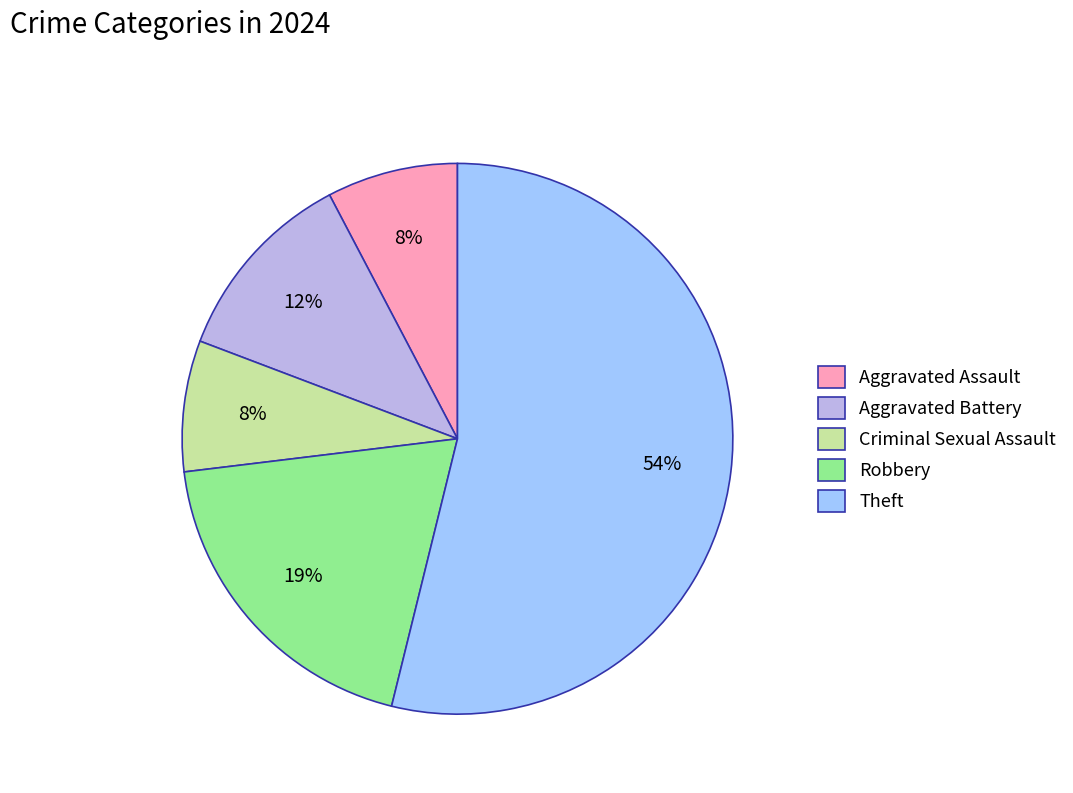

Approximately how many times larger is the value at Aggravated Battery compared to Criminal Sexual Assault?

1.5